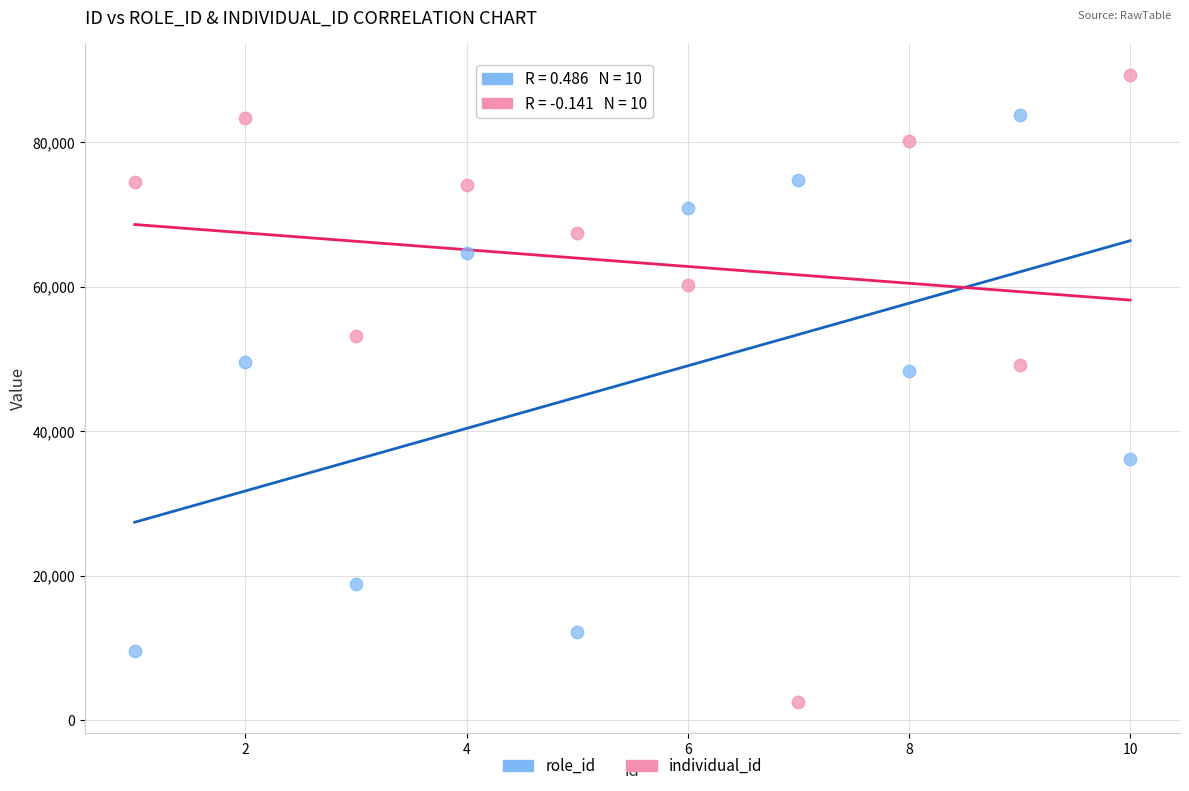

Which series contains the lowest Y value?

individual_id